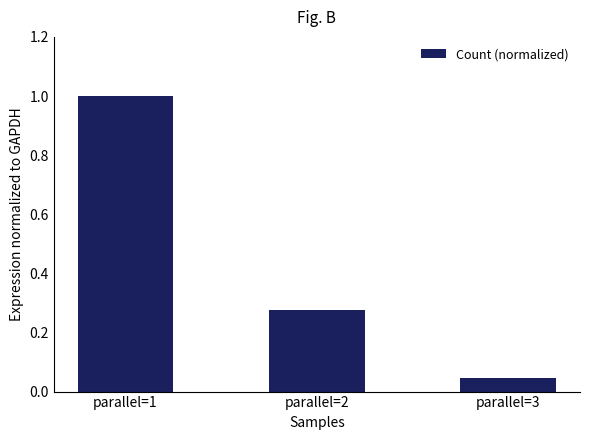

True or false: the data shows 0.1 at parallel=2.

False